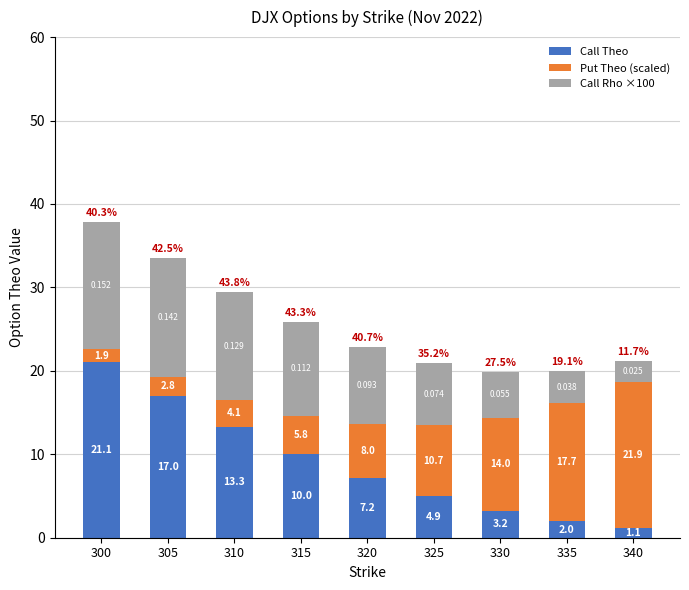

What is the total value across all series at 305?

33.5